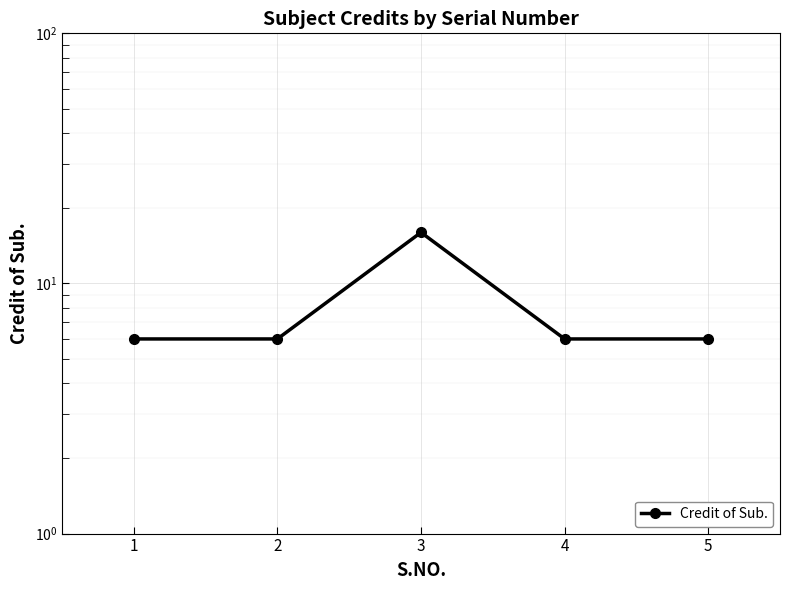

Count the values in the range 6 to 7.

4